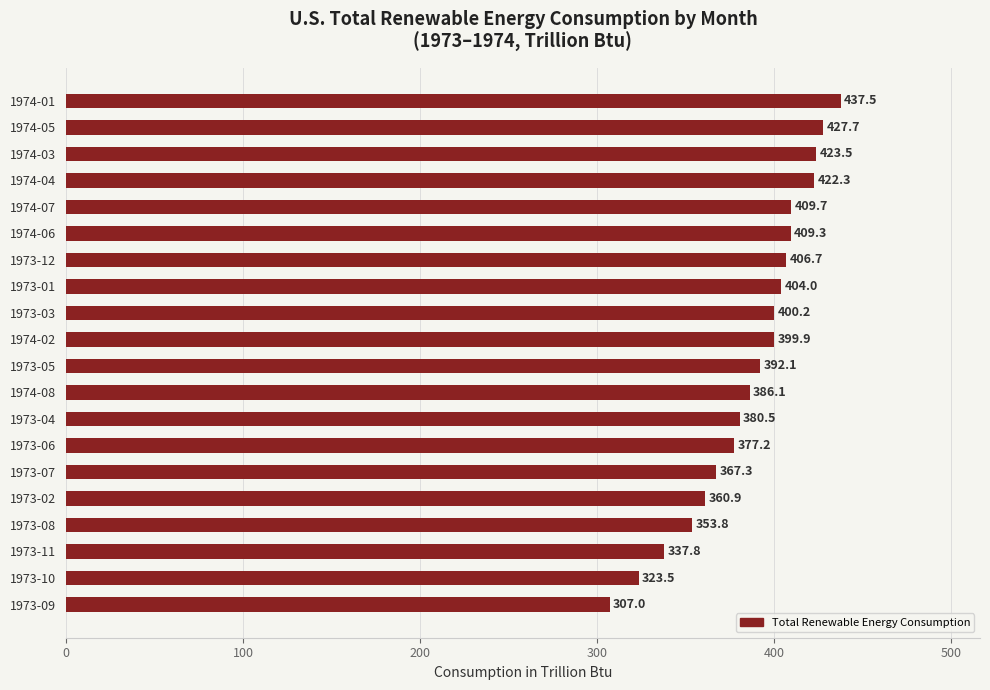

What is the sum of the values at 1973-01 and 1974-04?

826.3